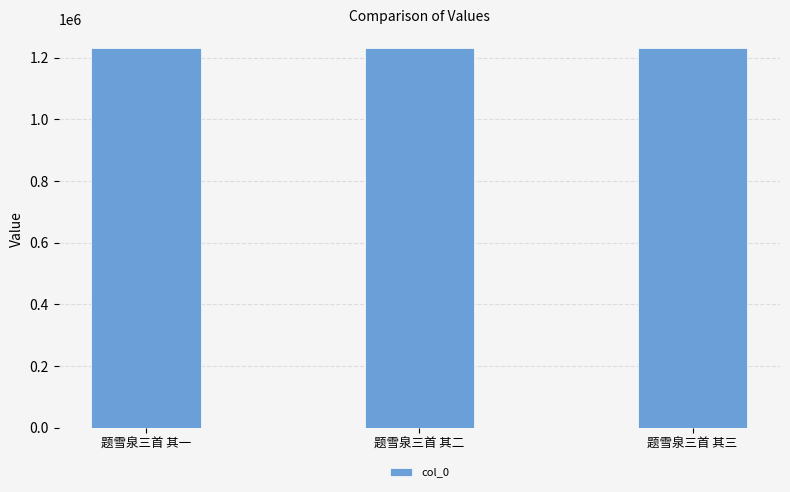

The chart shows a value of 1230390 at 题雪泉三首 其一. True or false?

True